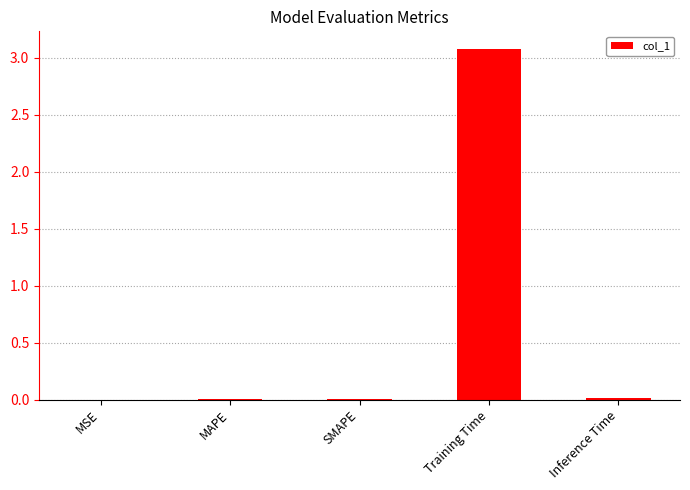

What is the sum of all values?

3.1